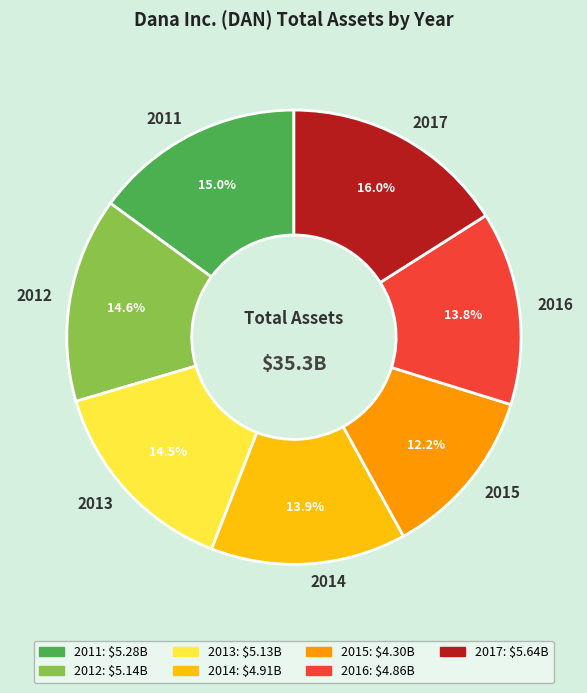

Count the number of slices in the pie.

7